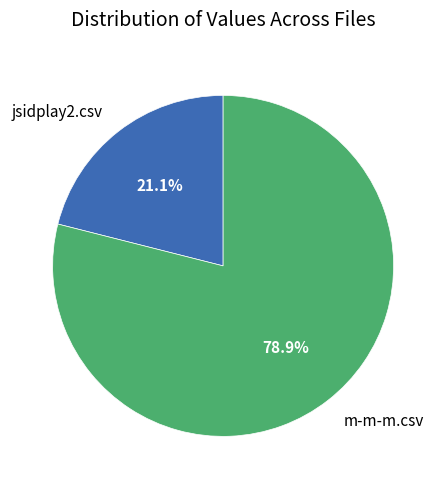

To the nearest percent, what portion does jsidplay2.csv represent?

21%